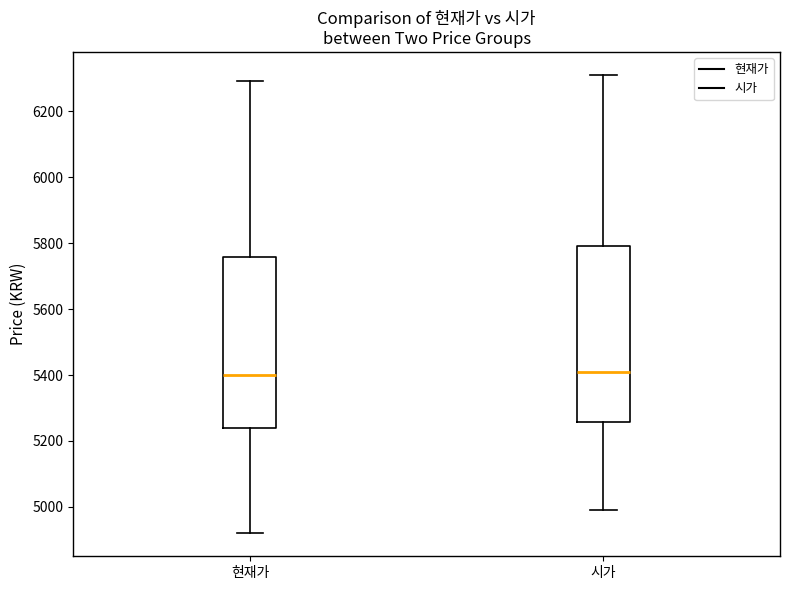

Reading left to right, transcribe this box plot: for each box, give where its median line is, the range the box spans, and where its two whiskers end, as read against the y-axis. The values are not printed on the chart, so give them approximately, as read against the axis.

현재가: median 5400, box 5240 to 5760, whiskers 4920 to 6300
시가: median 5420, box 5260 to 5800, whiskers 5000 to 6320